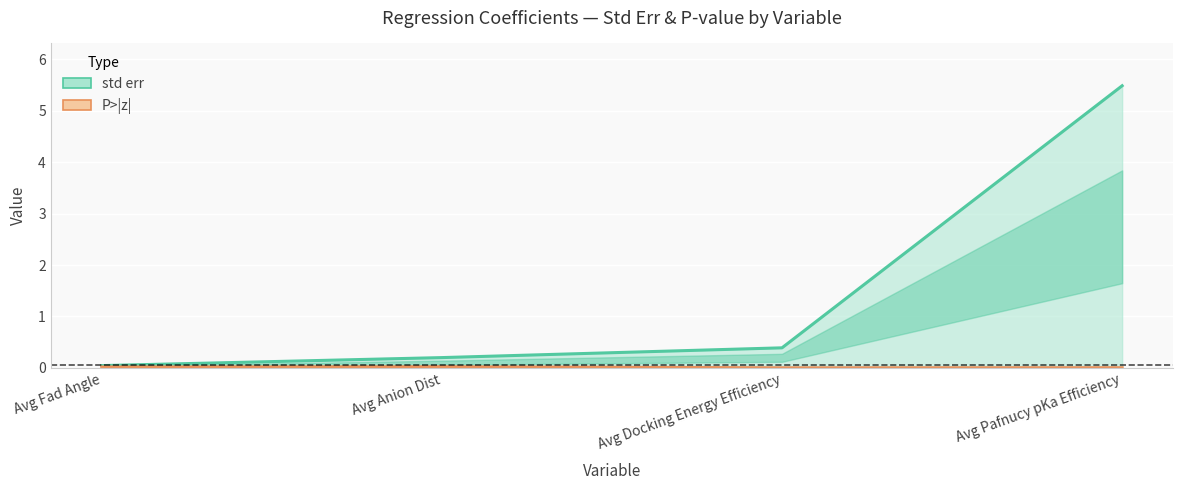

The value of std err at Avg Fad Angle is 0.0. True or false?

True